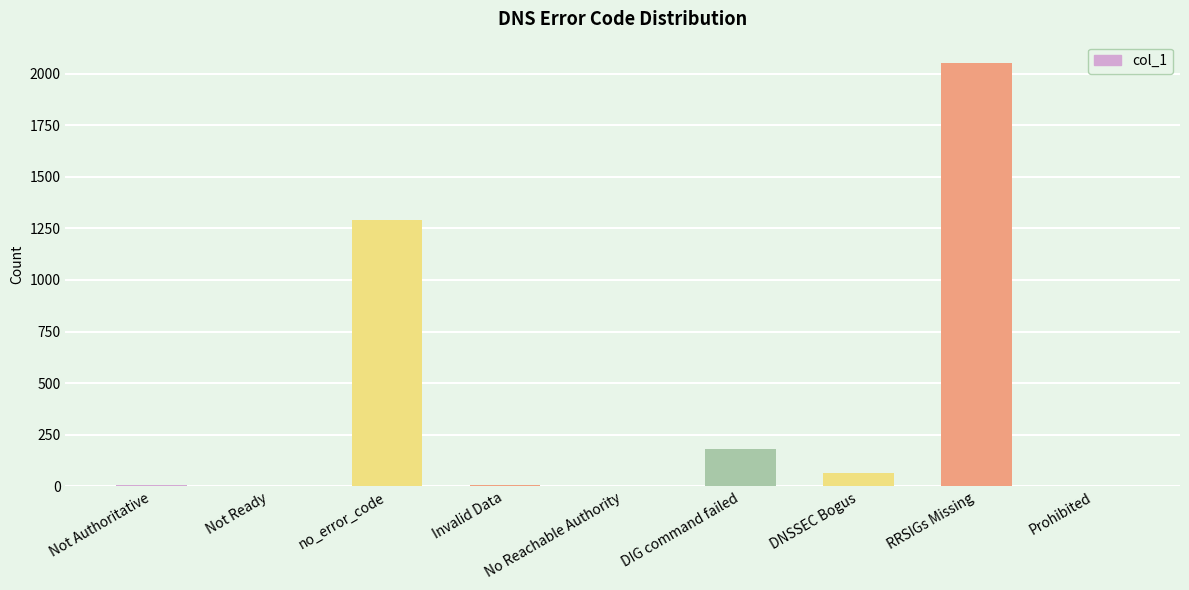

At which category does the chart reach its peak across all series?

RRSIGs Missing